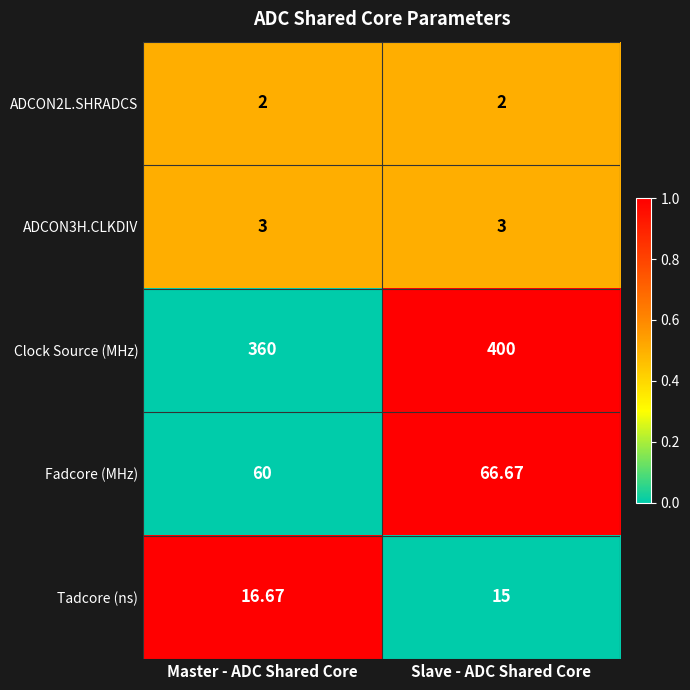

Where is Tadcore (ns) nearest to the value 15?

Slave - ADC Shared Core